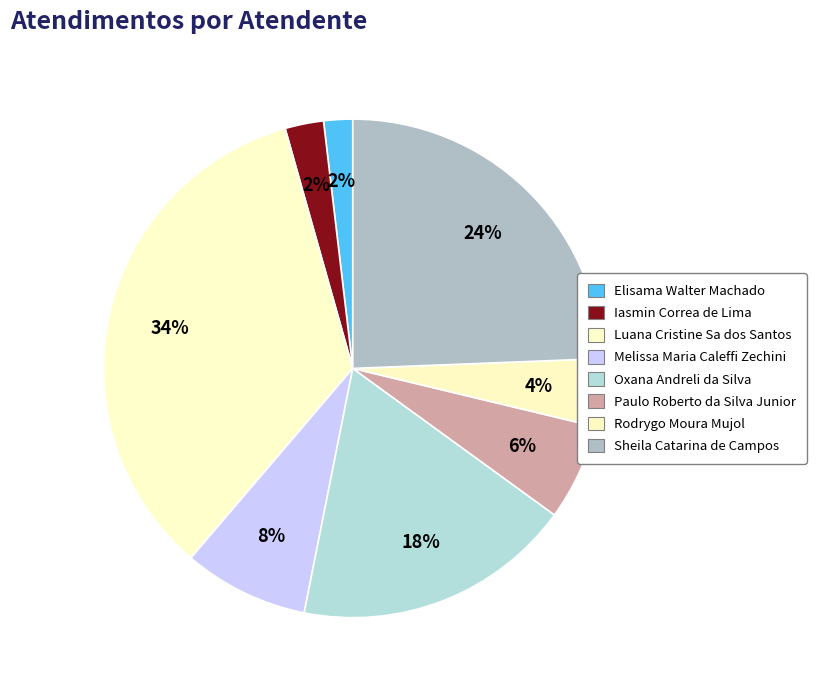

To the nearest percent, what percentage of the pie is Iasmin Correa de Lima?

2%